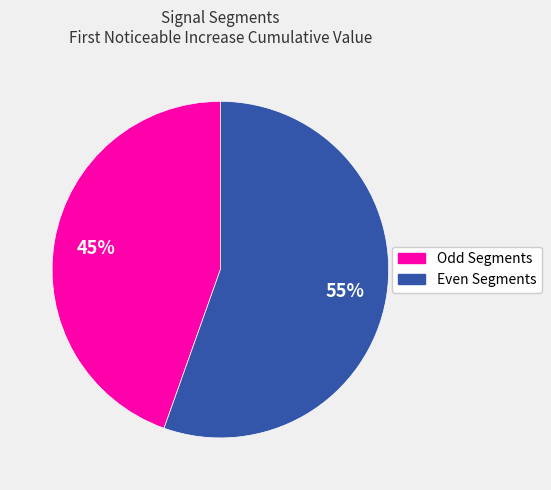

To the nearest percent, what is the average slice percentage?

50%